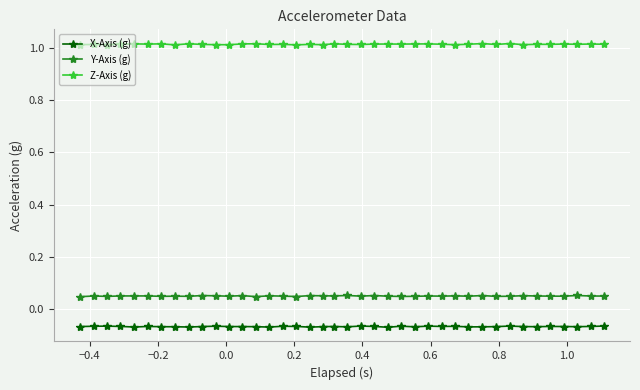

At how many categories does at least one series exceed 0?

40